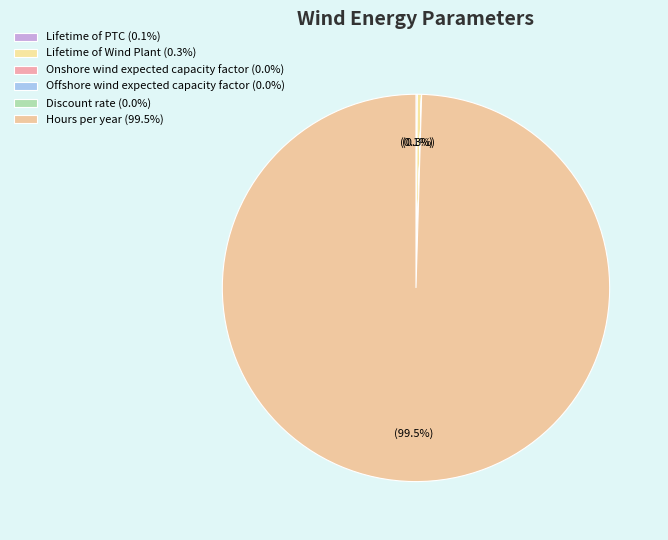

What is the largest slice in the pie chart?

Hours per year